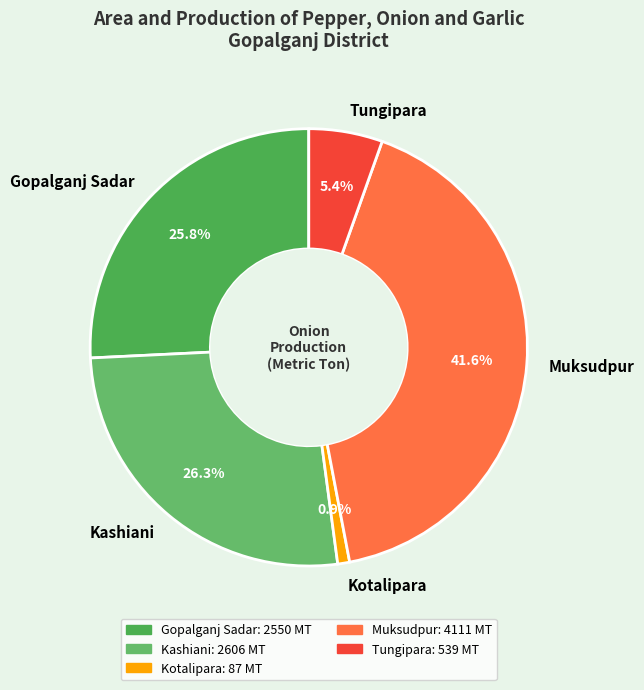

To the nearest percent, what portion does Kotalipara represent?

1%